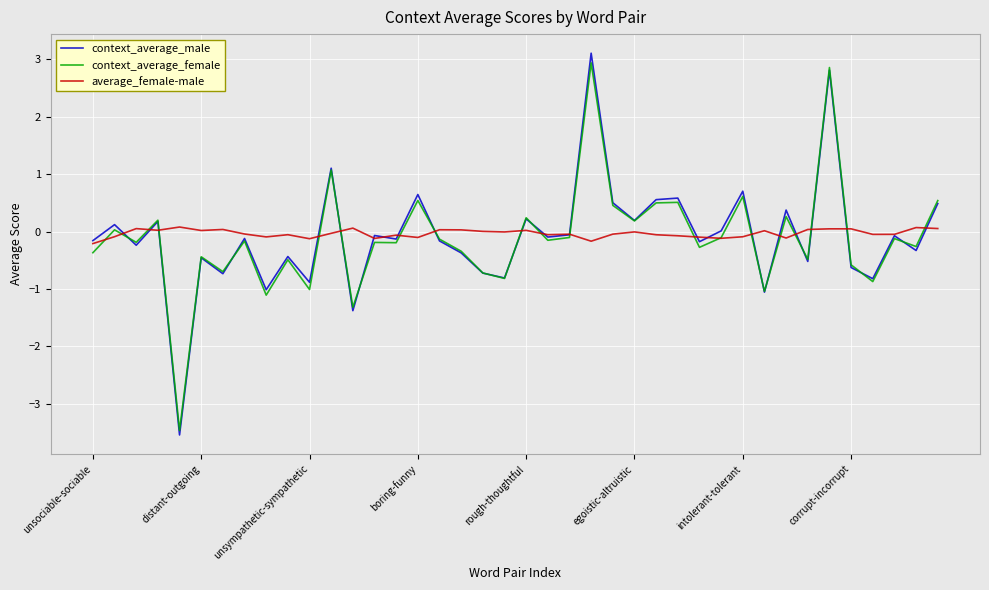

Which series has the widest spread of values?

context_average_male